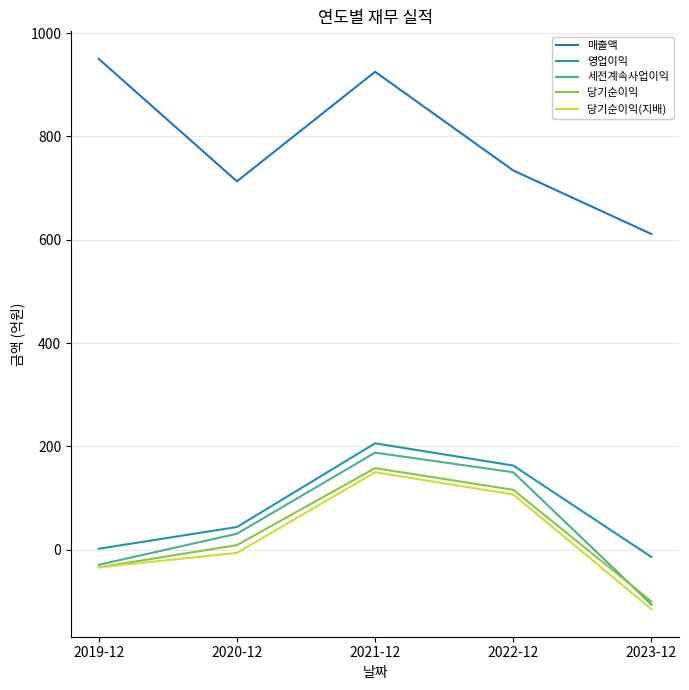

What is the label of the 2nd point from the left?

2020-12